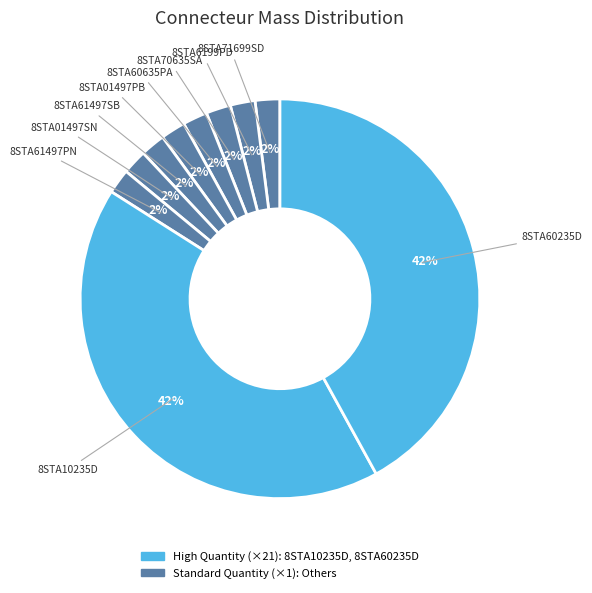

Does any single category account for the majority?

No